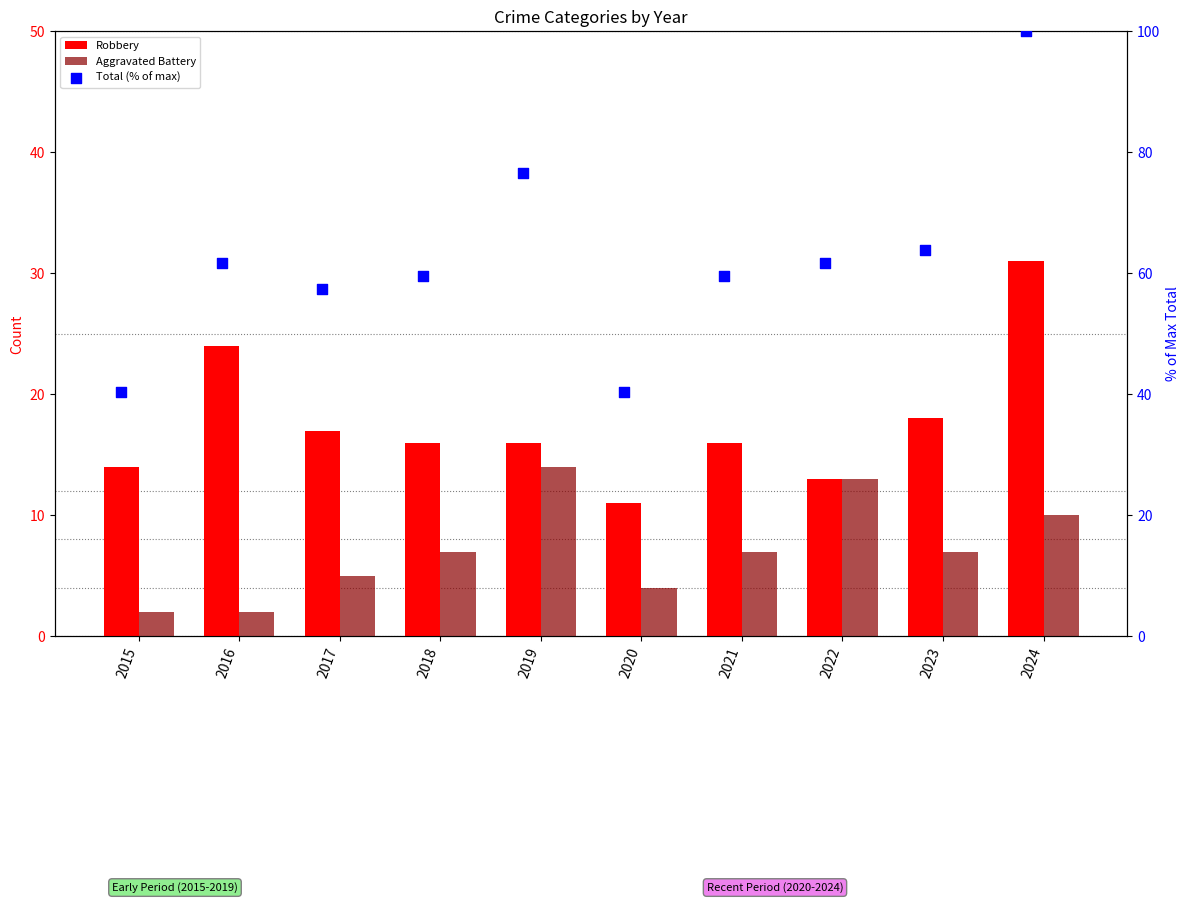

Is the value of Total (% of max) at 2015 greater than the value of Aggravated Battery at 2018?

Yes